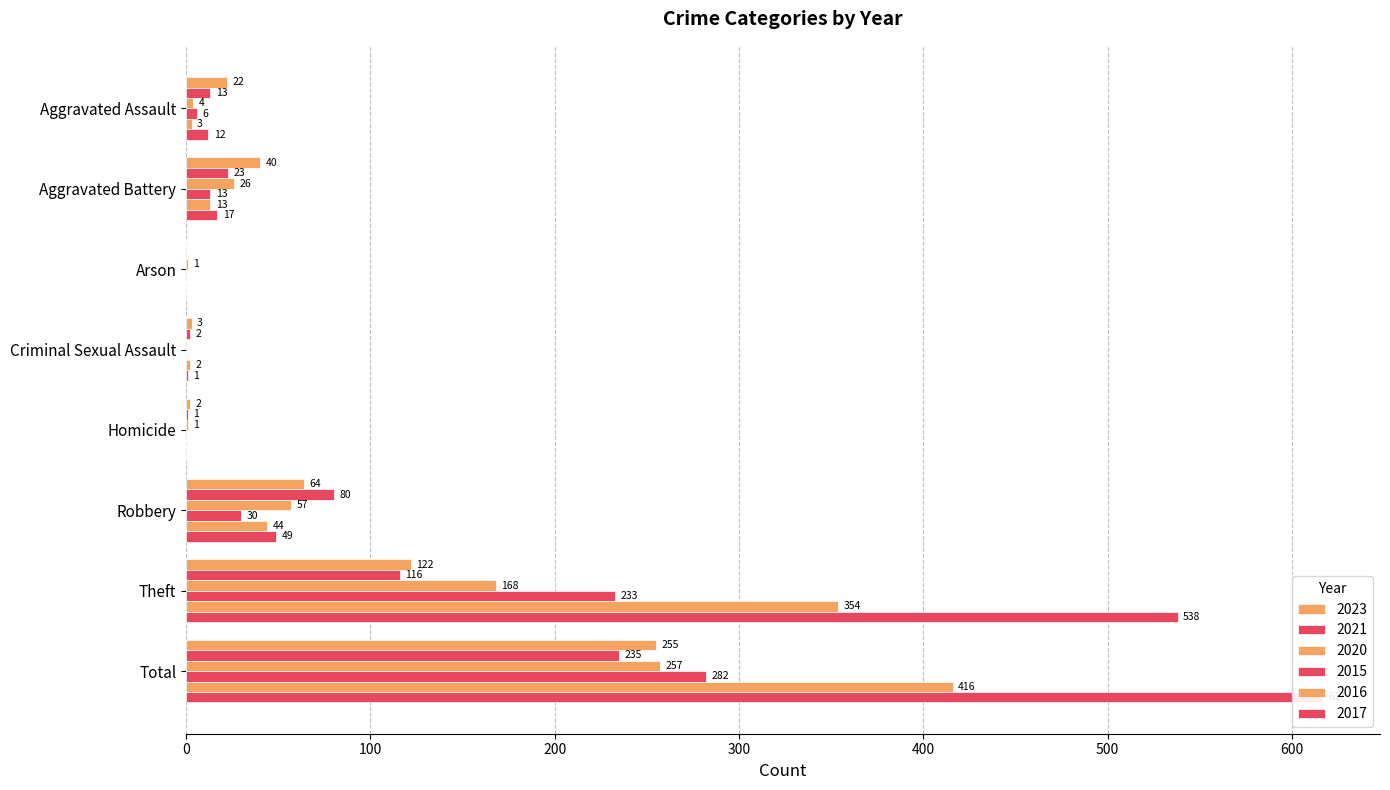

List the series in order of their peak value, highest first.

2017, 2016, 2015, 2020, 2023, 2021